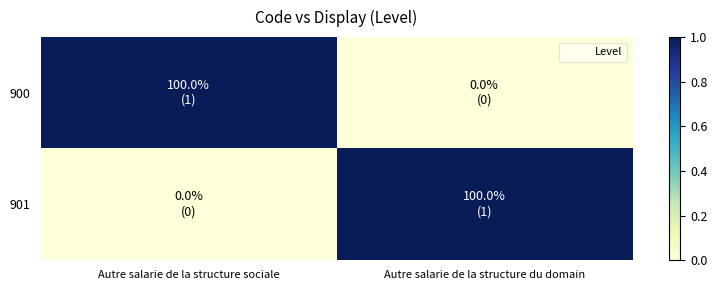

How many categories are shown in the chart?

2